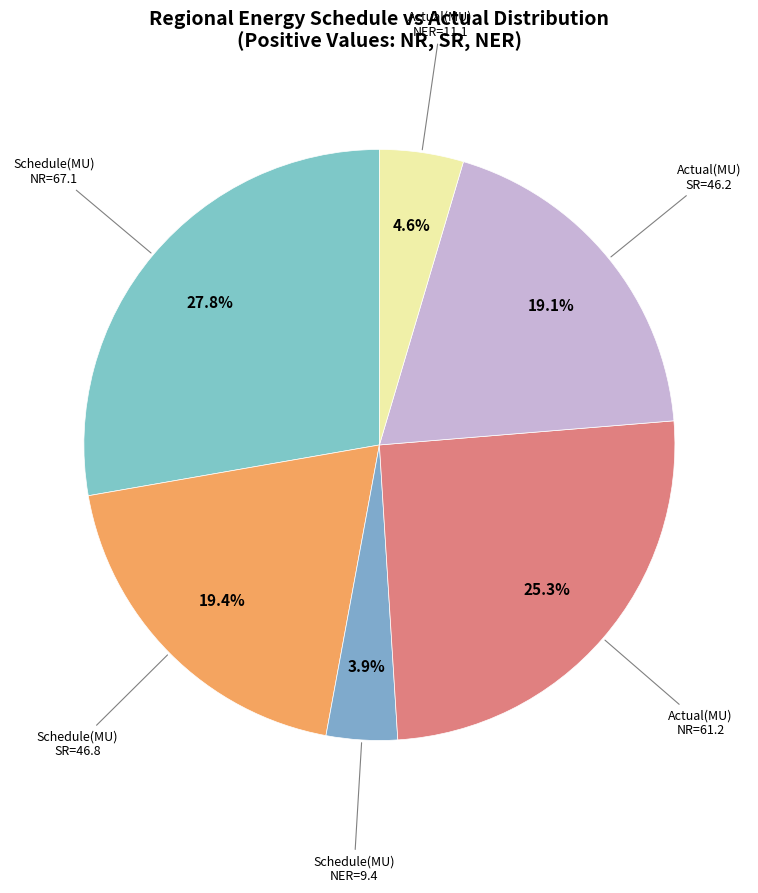

To the nearest percent, what is the difference between the largest and smallest slice percentages?

24%